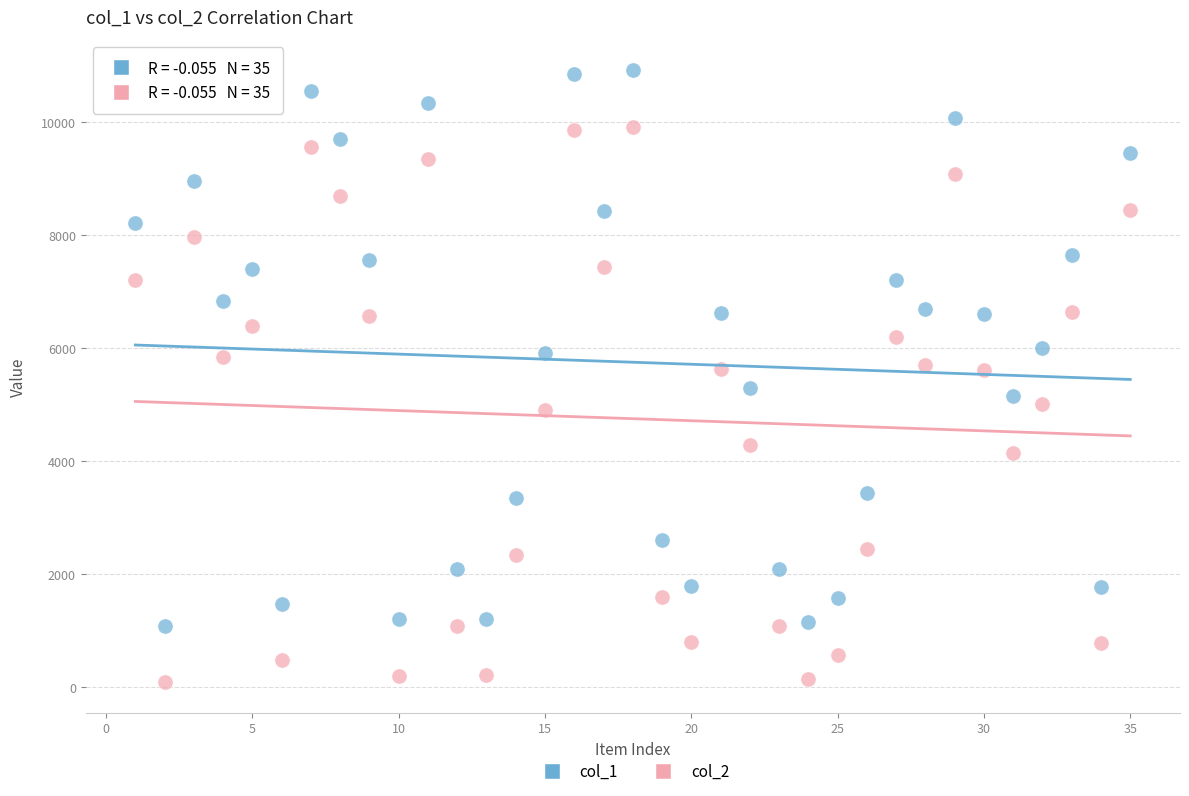

What are all the series names shown in the legend?

col_1, col_2